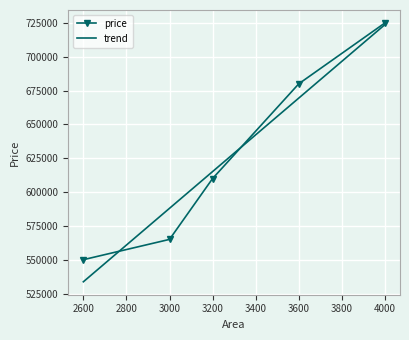

Where is price nearest to the value 637500?

3200